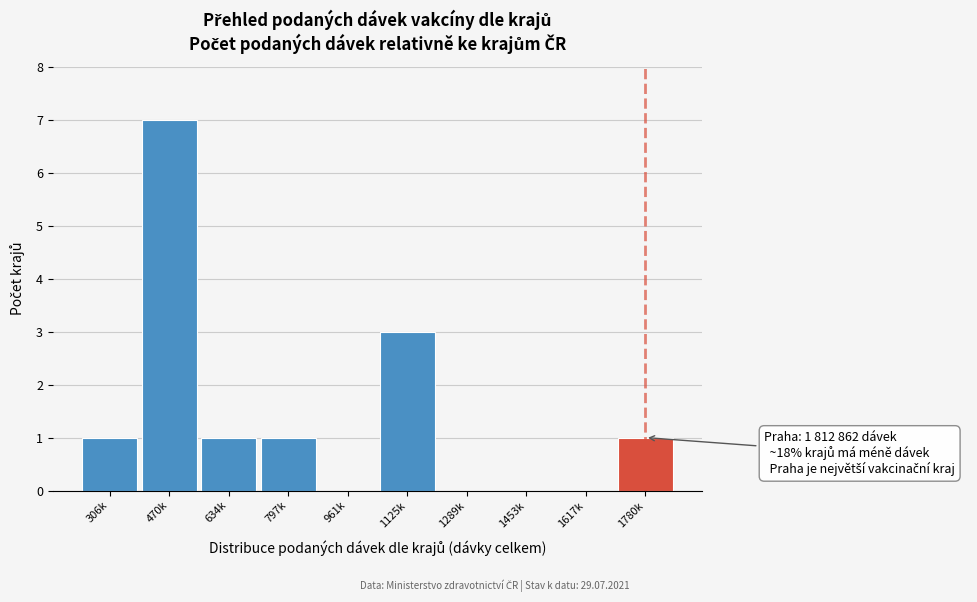

Reading left to right, list all the values displayed in this chart.

306k=1	470k=7	634k=1	797k=1	961k=0	1125k=3	1289k=0	1453k=0	1617k=0	1780k=1